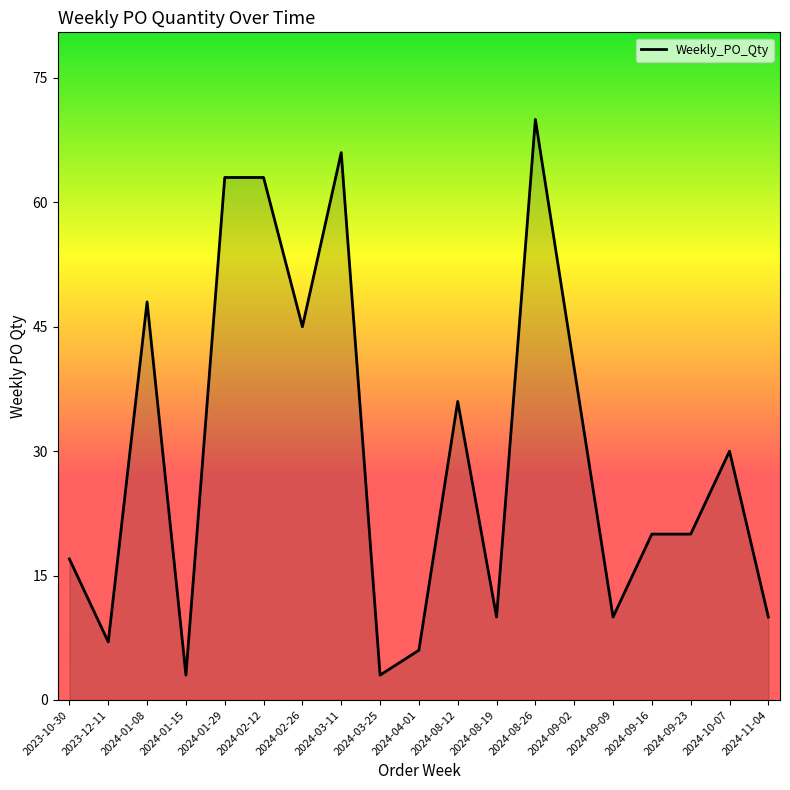

Reading left to right, extract all data points from this chart.

17	7	48	3	63	63	45	66	3	6	36	10	70	40	10	20	20	30	10